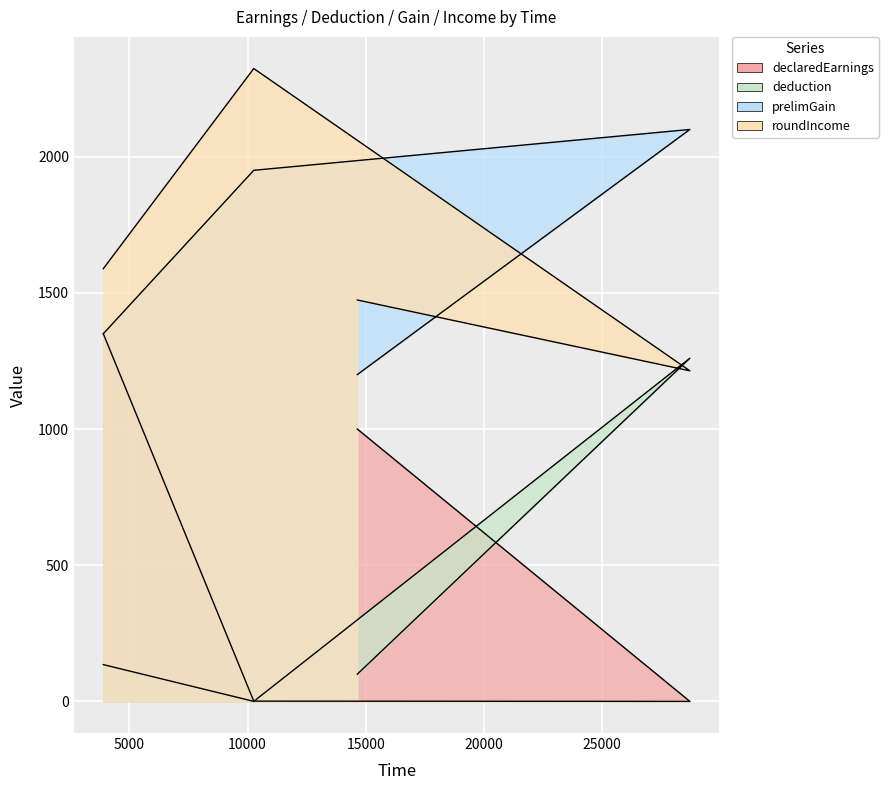

Is it true that roundIncome equals 1588.8 at 3891?

True